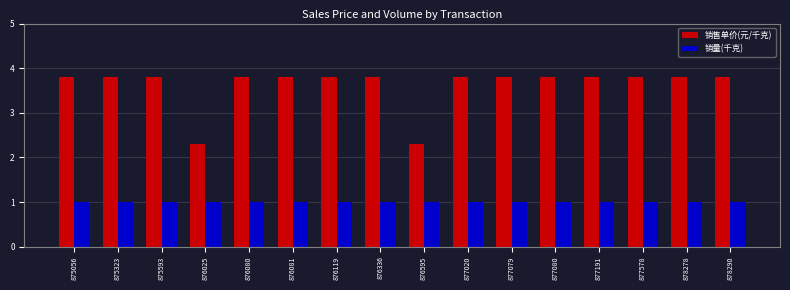

What is the greatest value displayed?

3.8